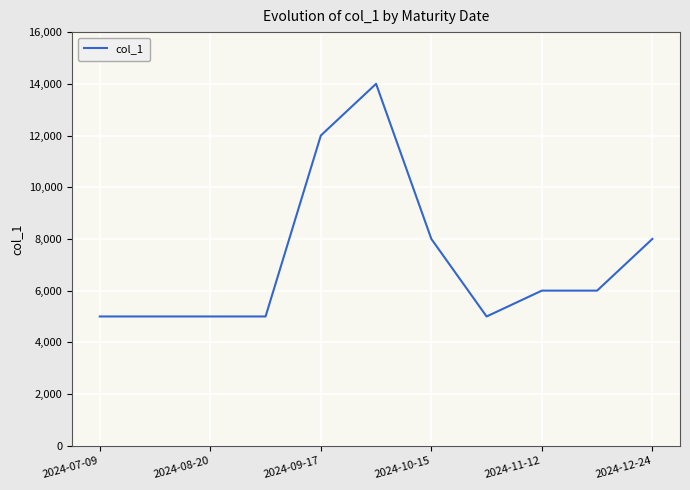

What is the difference between the maximum and minimum values?

9000